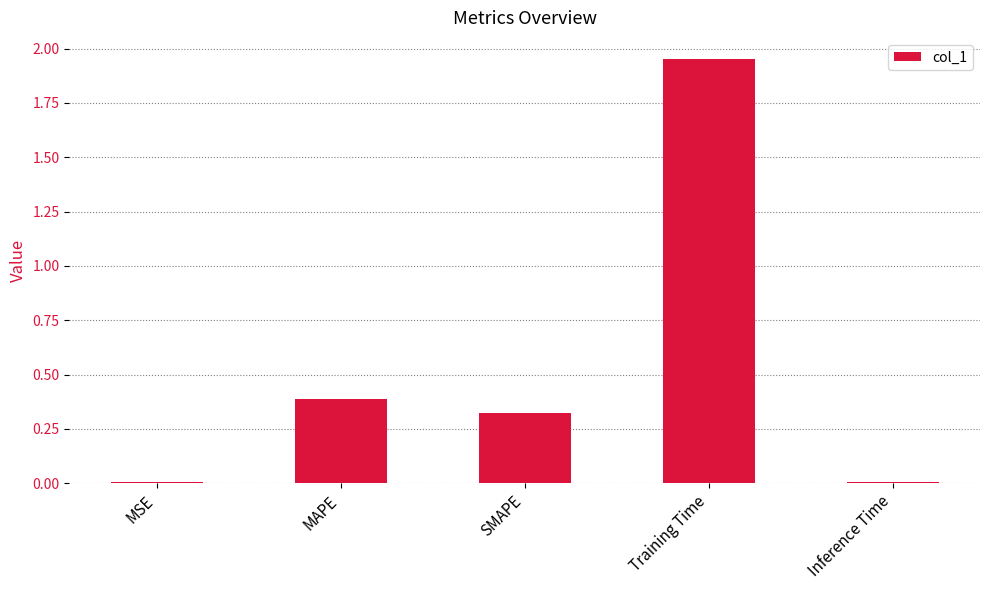

The value at SMAPE is 0.1. True or false?

False